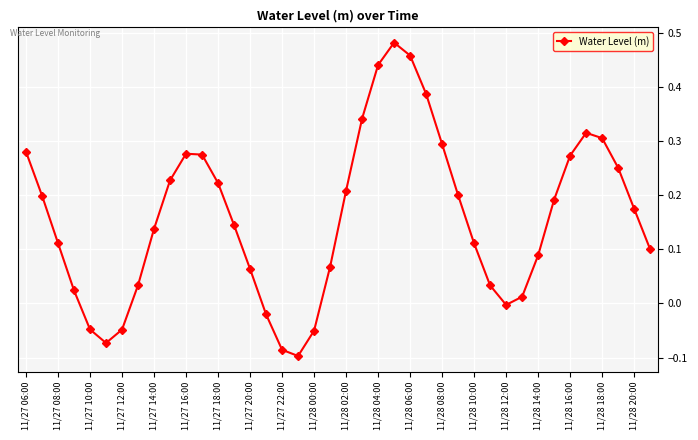

True or false: there are more than 1 points higher than both neighbors.

True